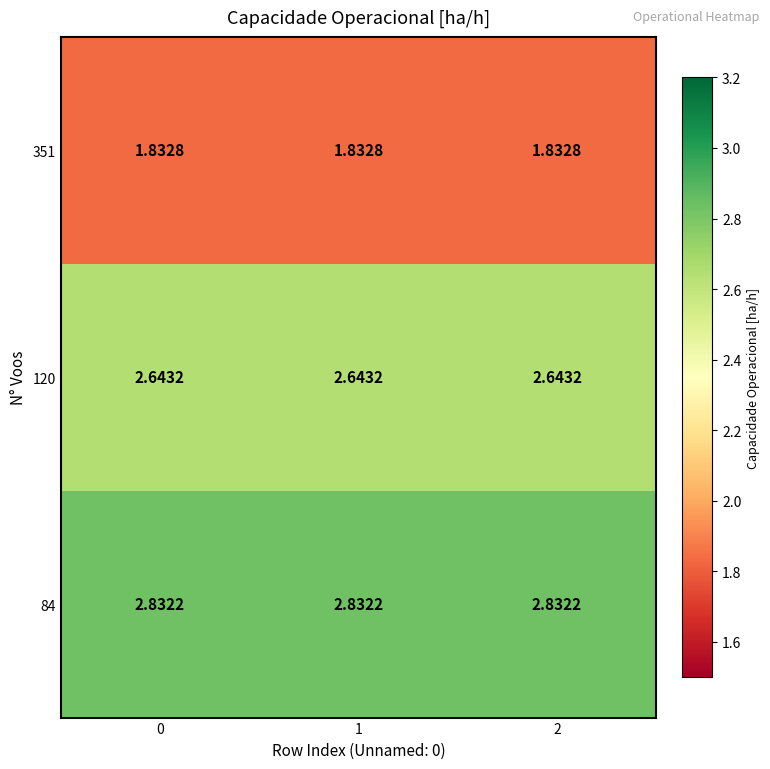

Count the number of data series in this chart.

3